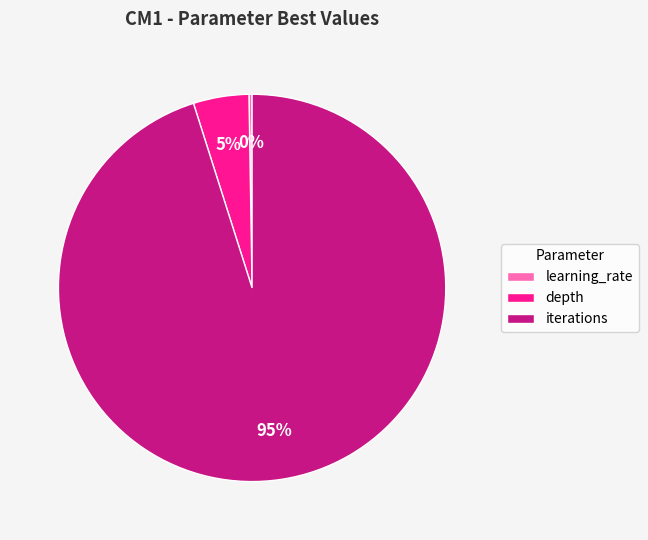

Which has a higher value, iterations or depth?

iterations